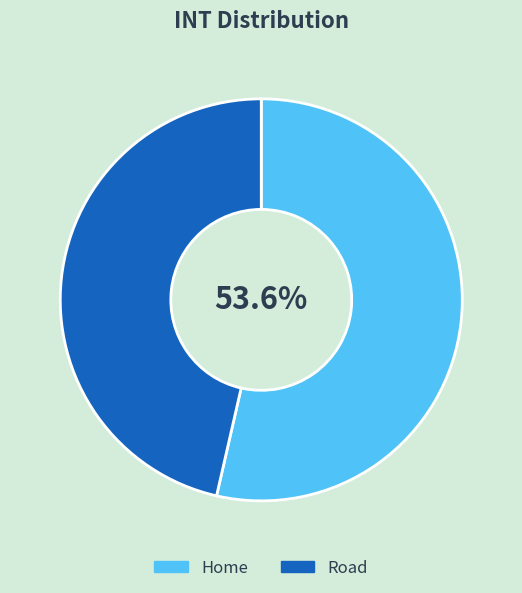

What is the largest slice in the pie chart?

Home